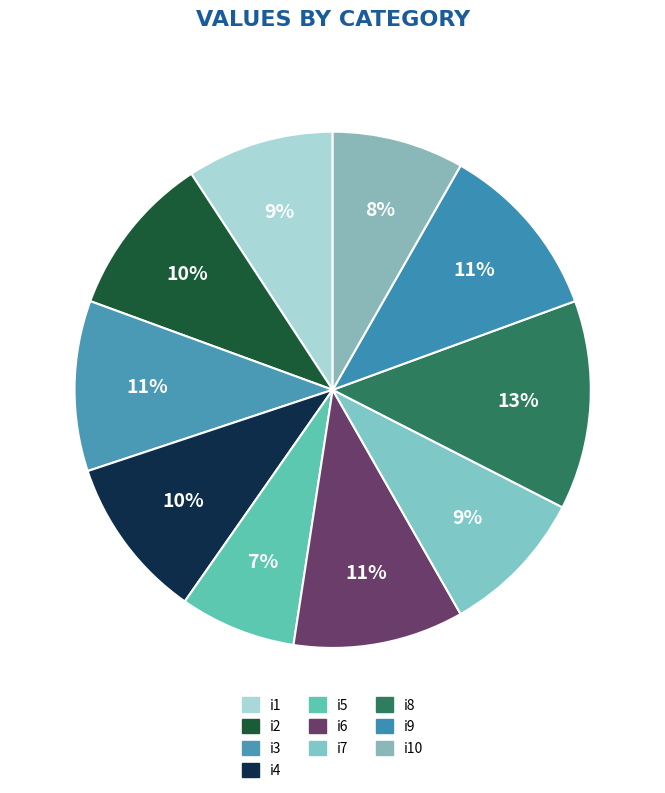

Does i3 account for over 50% of the chart?

No